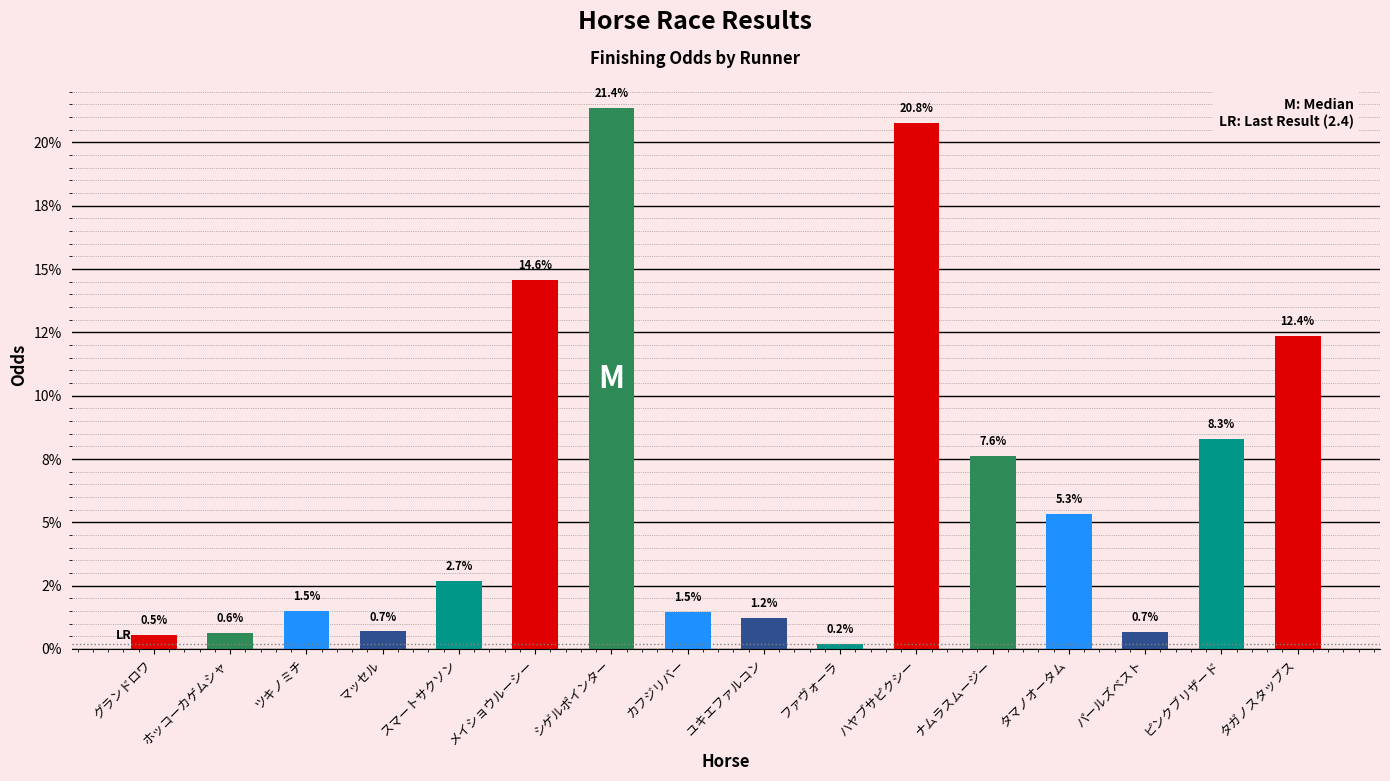

At which category does the chart reach its peak across all series?

シゲルポインター